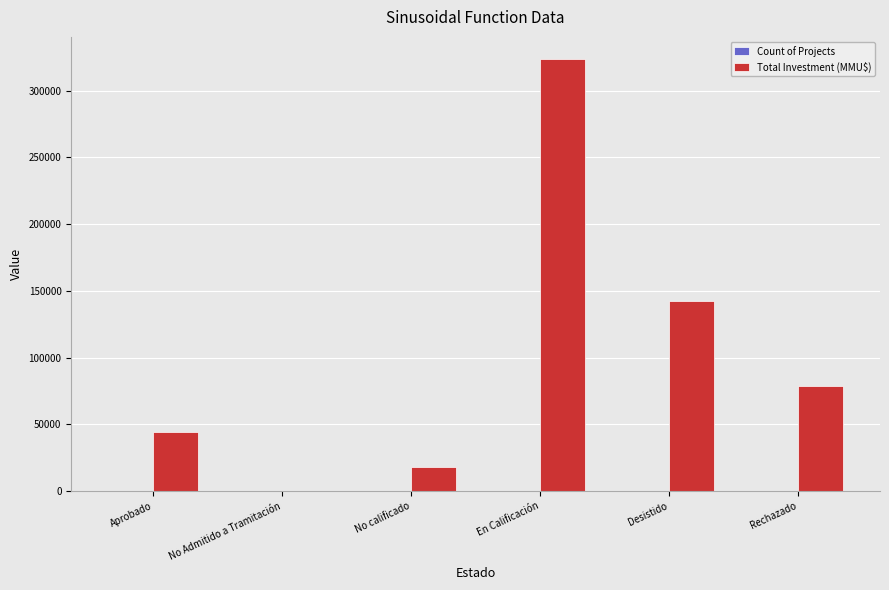

Which label corresponds to the largest value in the chart?

En Calificación